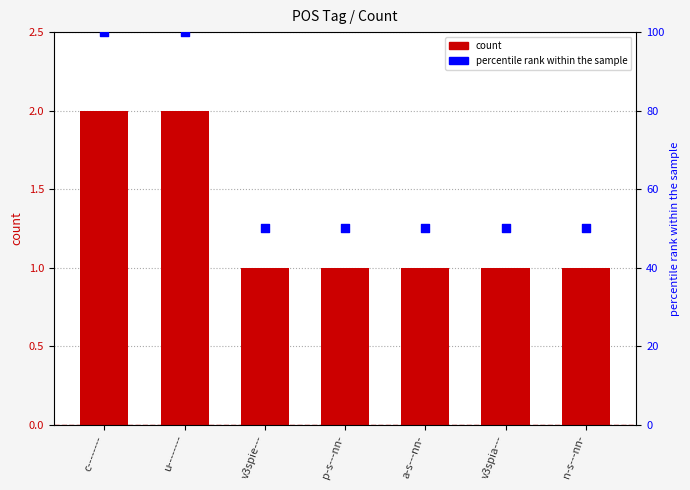

What is the total value across all series at u--------?

102